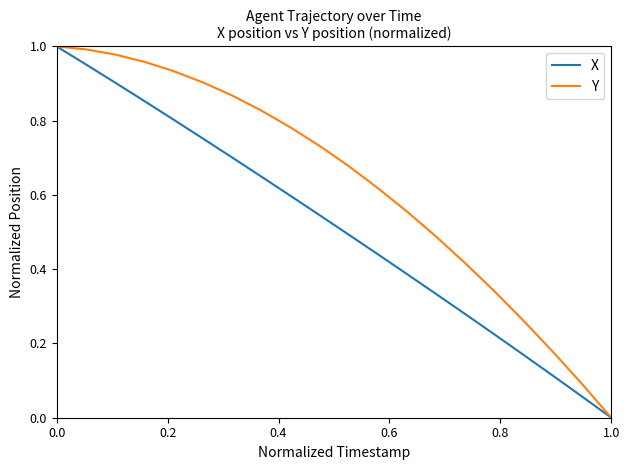

Which series has the largest total across all categories?

Y